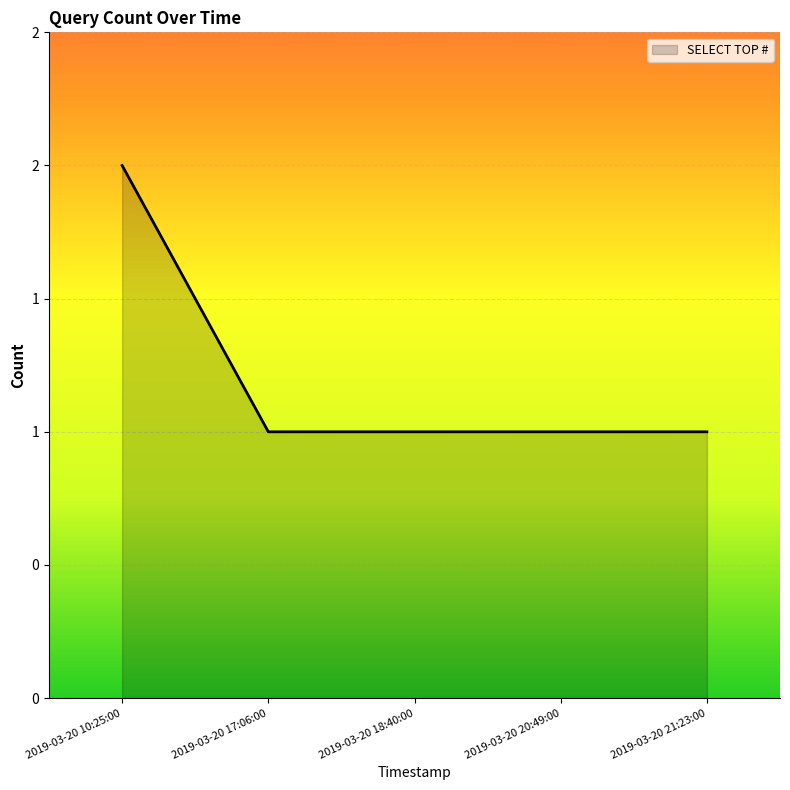

Does the chart have visible grid lines?

Yes